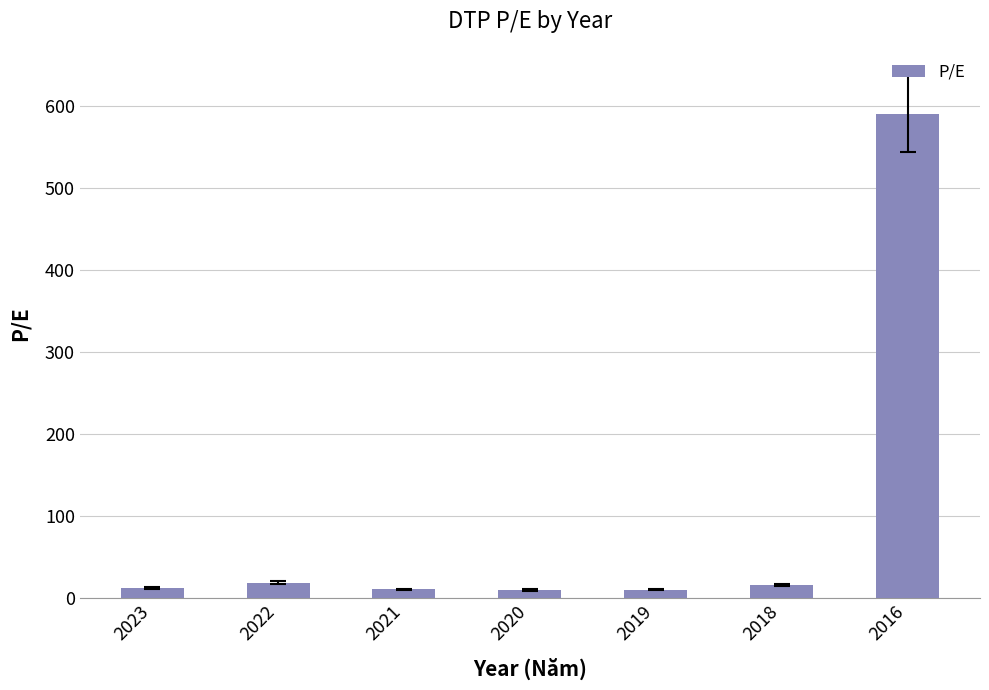

What is the average value?

95.3